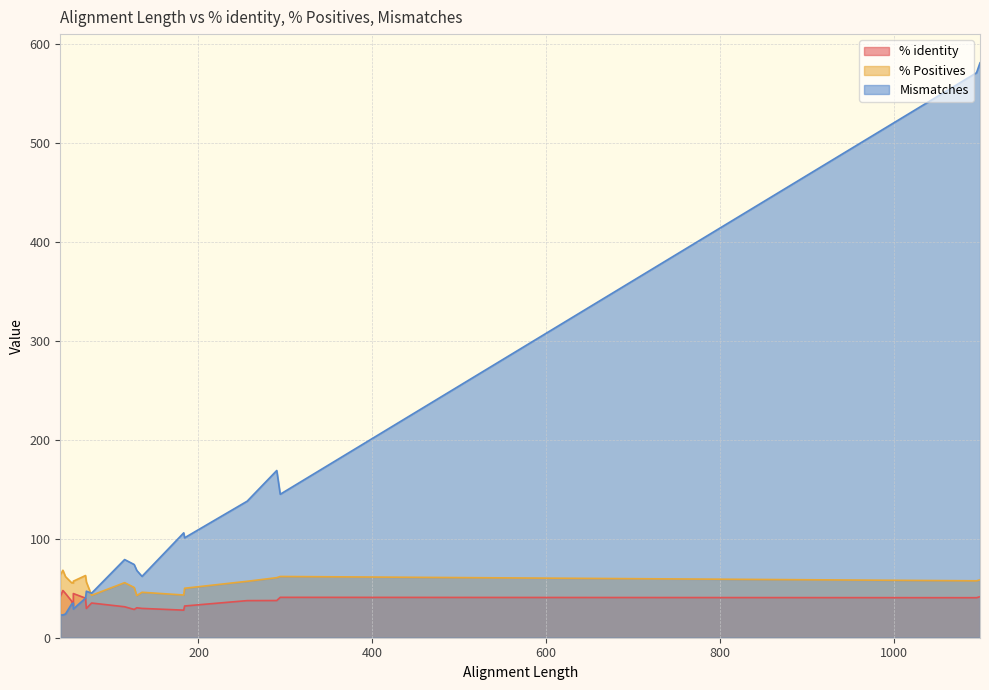

At which label does % Positives reach its peak?

44